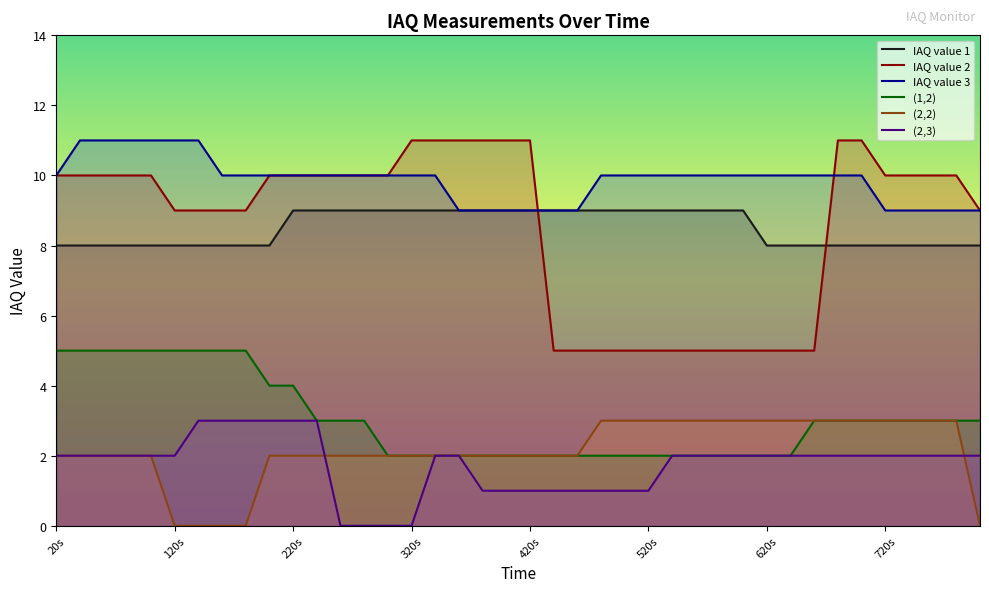

Which has a higher value, 420s or 440s?

420s